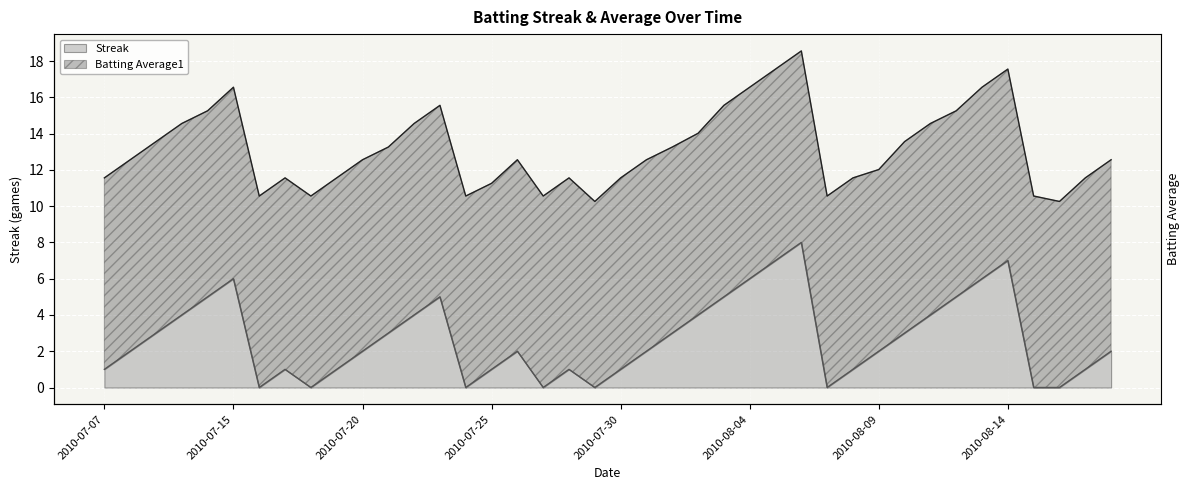

Does the chart display data point markers on the line(s)?

No